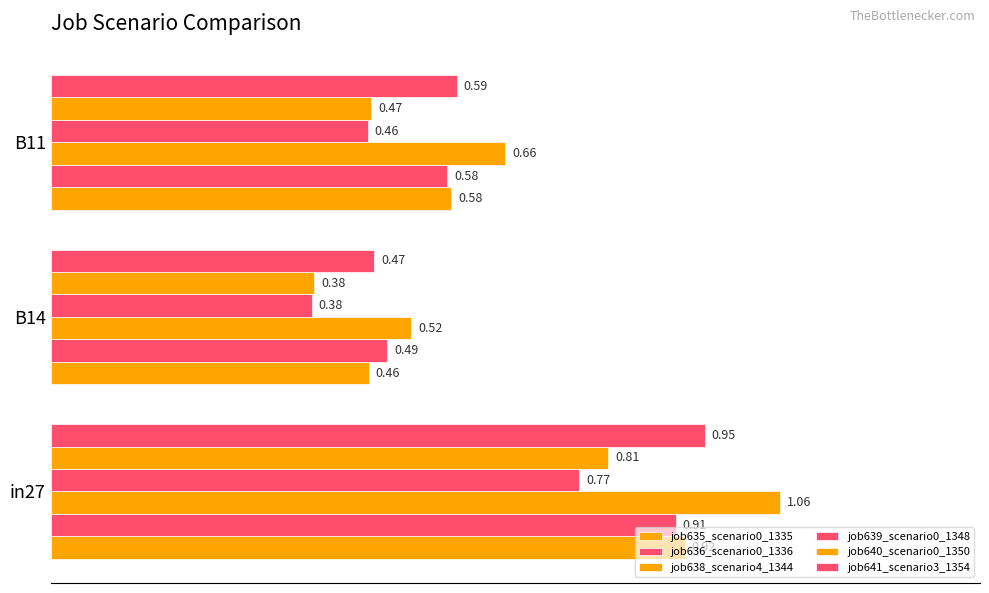

What is the greatest value displayed?

1.1